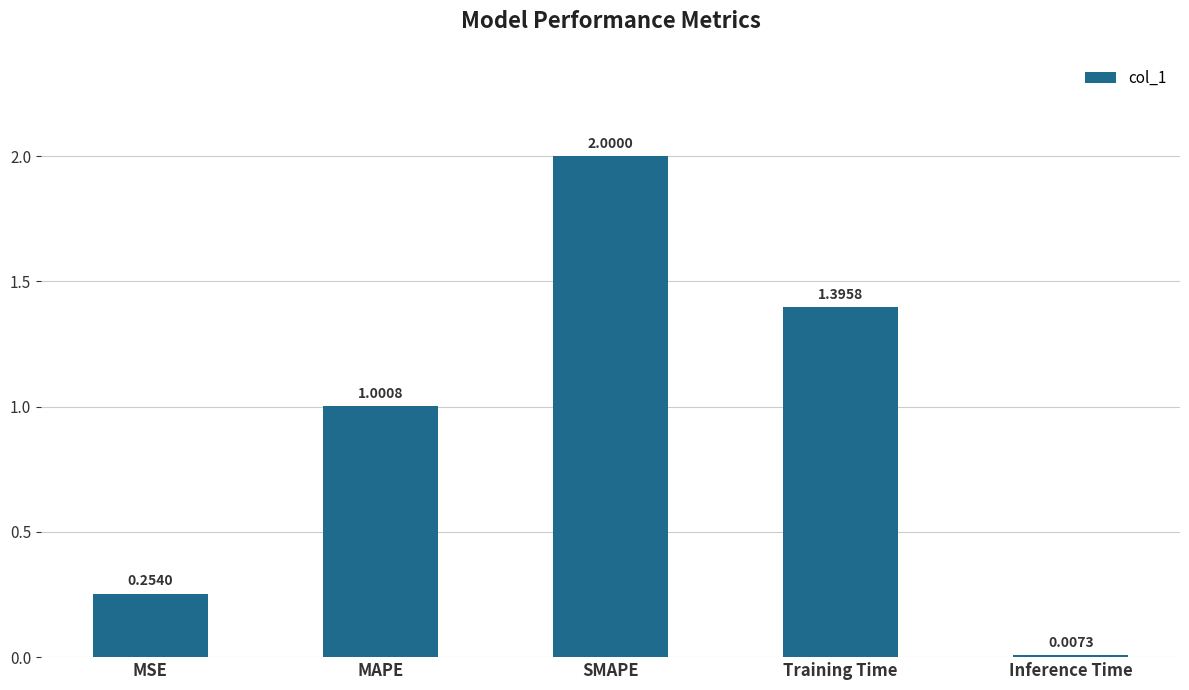

What is the label of the 3rd bar from the right?

SMAPE